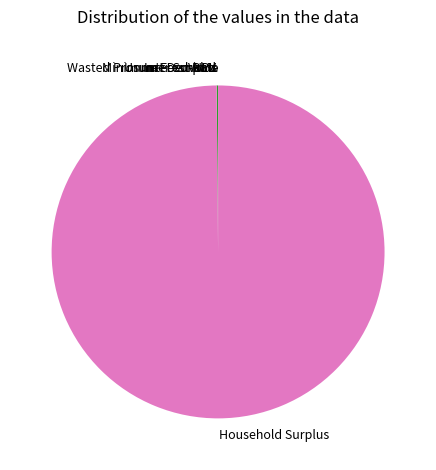

Does Household Surplus represent more than half of the total?

Yes